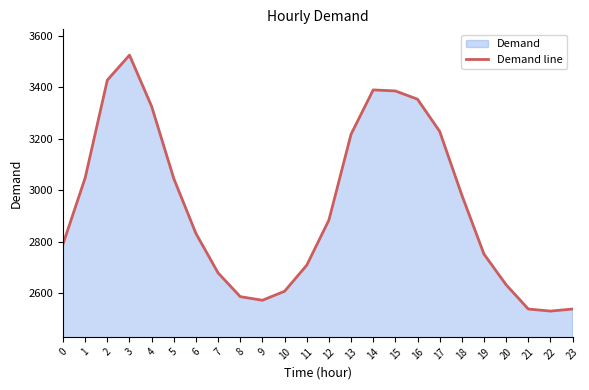

Where does the data first go above 2884?

1